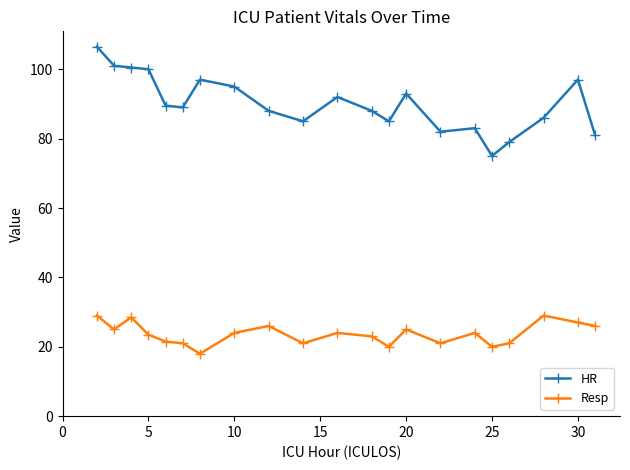

Reading left to right, what are all the values shown in this chart?

HR: 106.5	101.0	100.5	100.0	89.5	89.0	97.0	95.0	88.0	85.0	92.0	88.0	85.0	93.0	82.0	83.0	75.0	79.0	86.0	97.0	81.0
Resp: 29.0	25.0	28.5	23.5	21.5	21.0	18.0	24.0	26.0	21.0	24.0	23.0	20.0	25.0	21.0	24.0	20.0	21.0	29.0	27.0	26.0